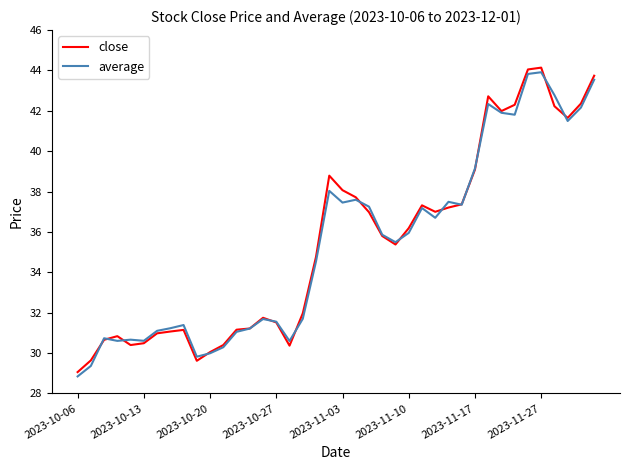

What is the maximum value for average?

43.9